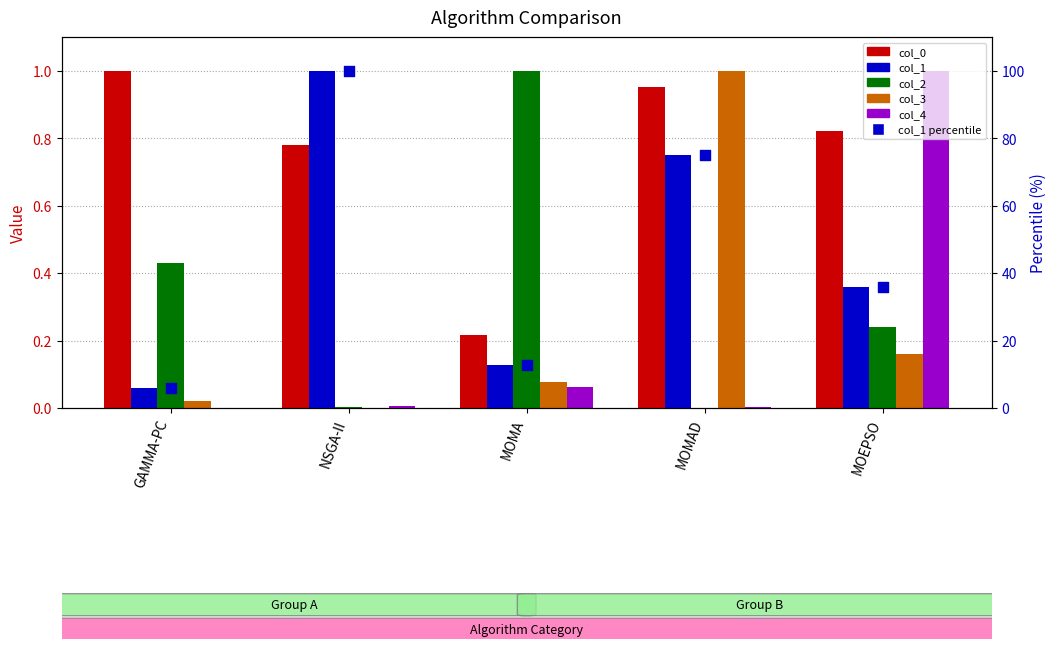

Which series has the widest spread of Y values?

col_1 (percentile)